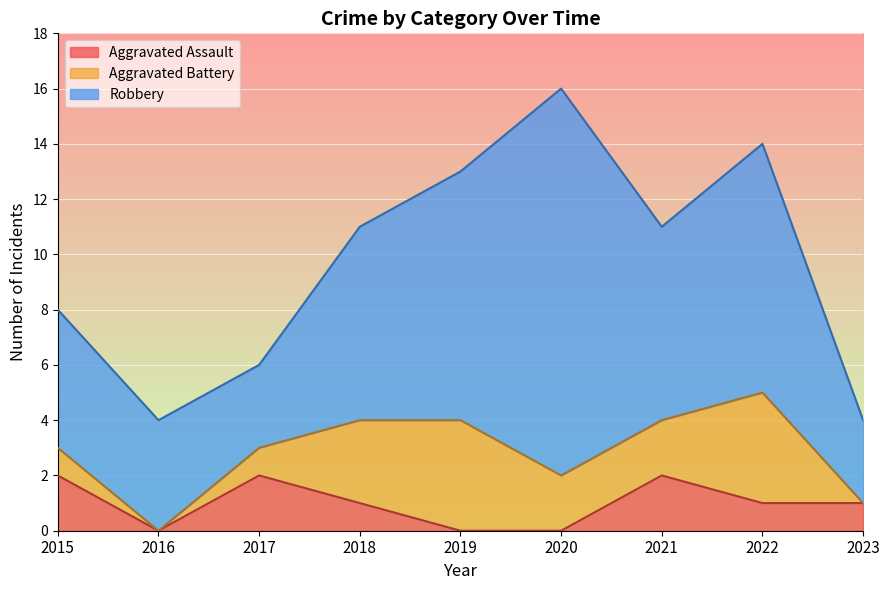

What are all the series names shown in the legend?

Aggravated Assault, Aggravated Battery, Robbery